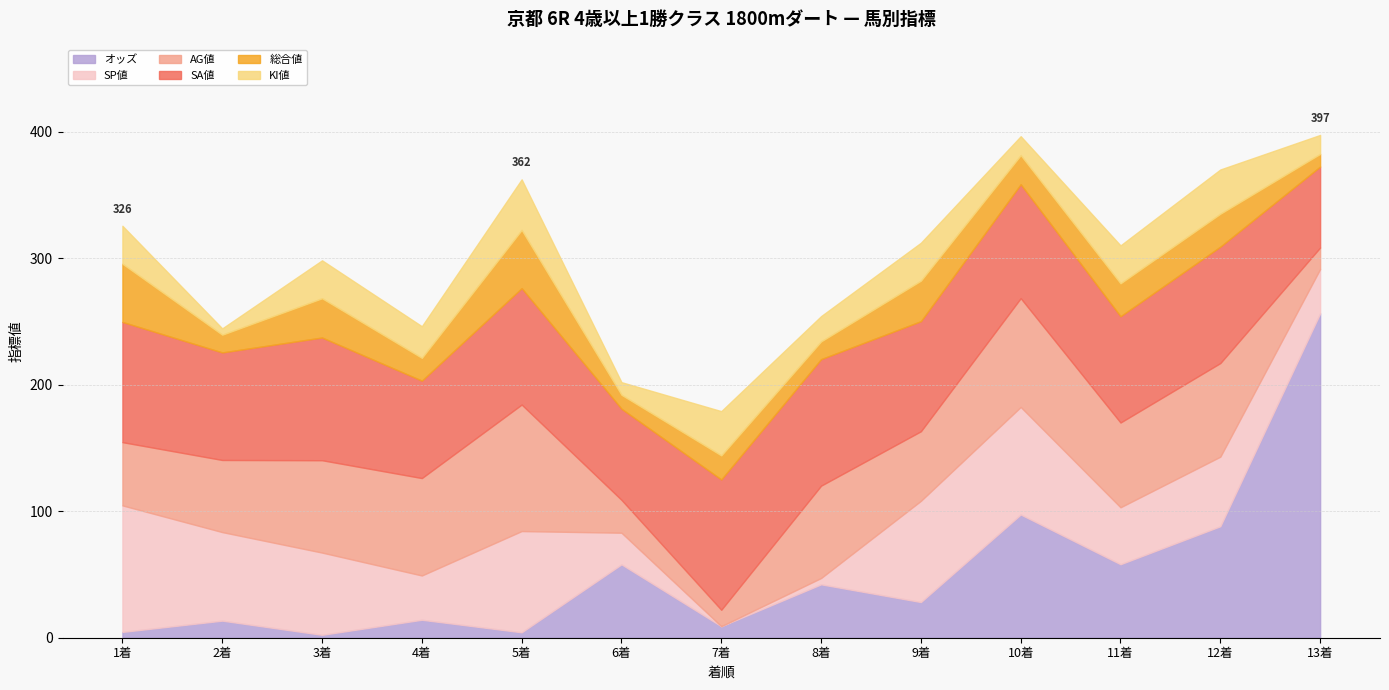

What is the approximate value of SP値 at 9?

80.0